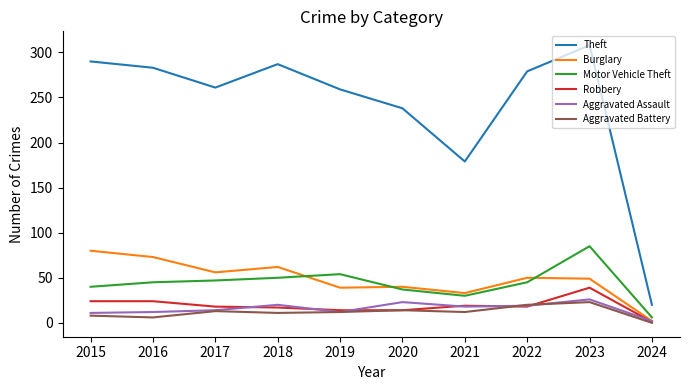

Which series has the largest range (max minus min)?

Theft